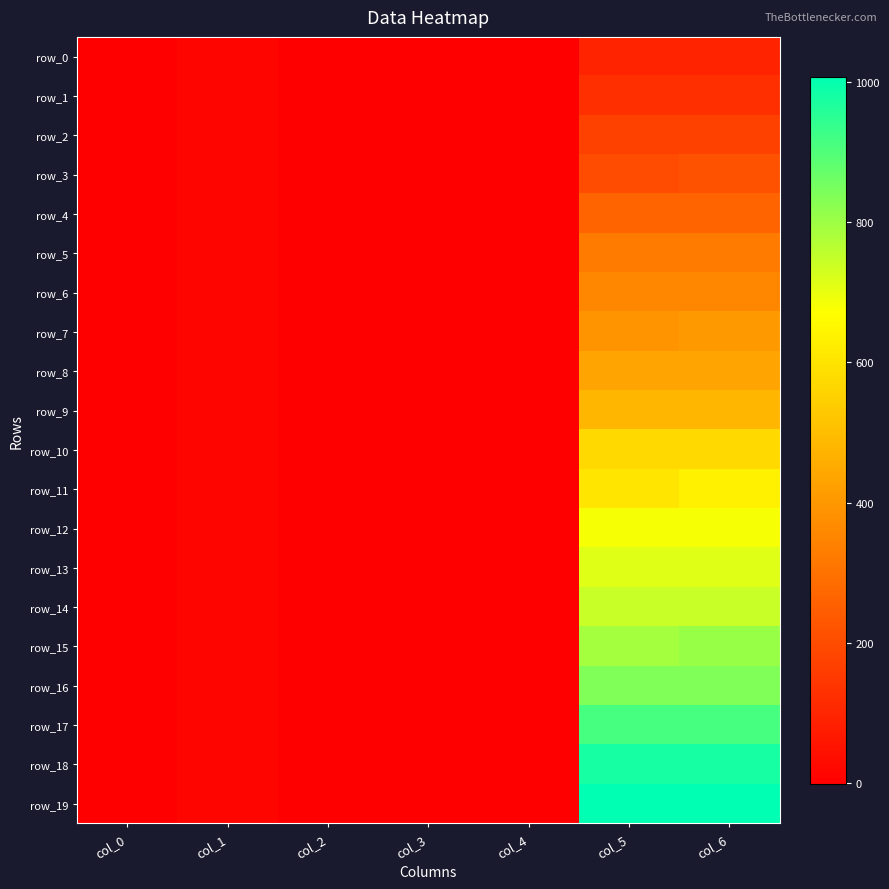

Which series has the largest total across all categories?

row_19